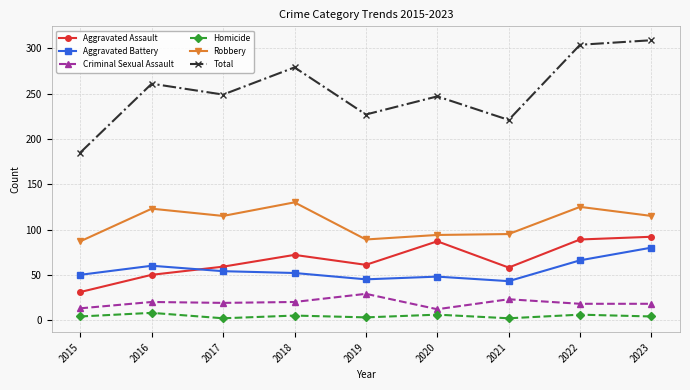

True or false: Aggravated Assault has a value of 31 at 2015.

True